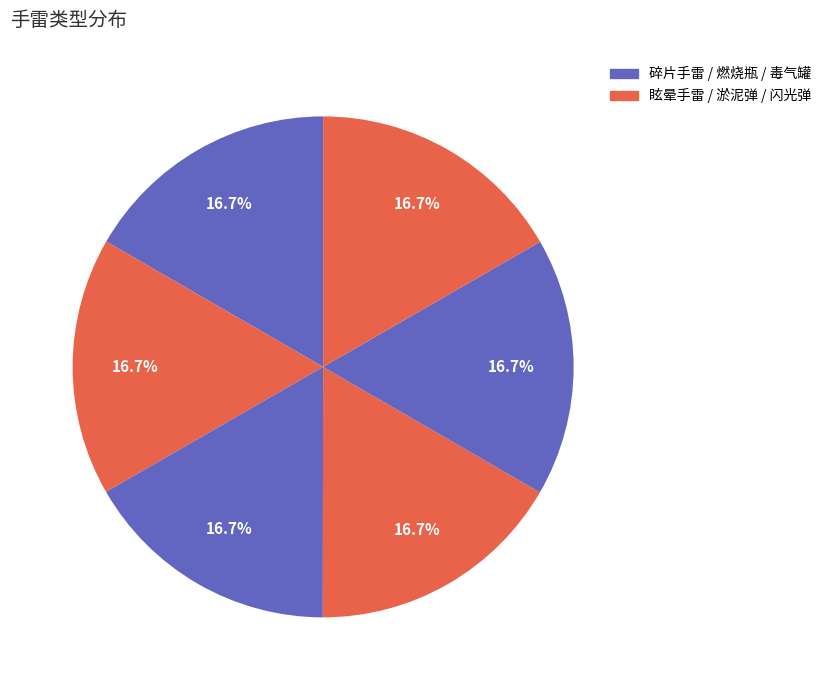

Rank the categories by value from highest to lowest.

闪光弹, 毒气罐, 淤泥弹, 燃烧瓶, 眩晕手雷, 碎片手雷